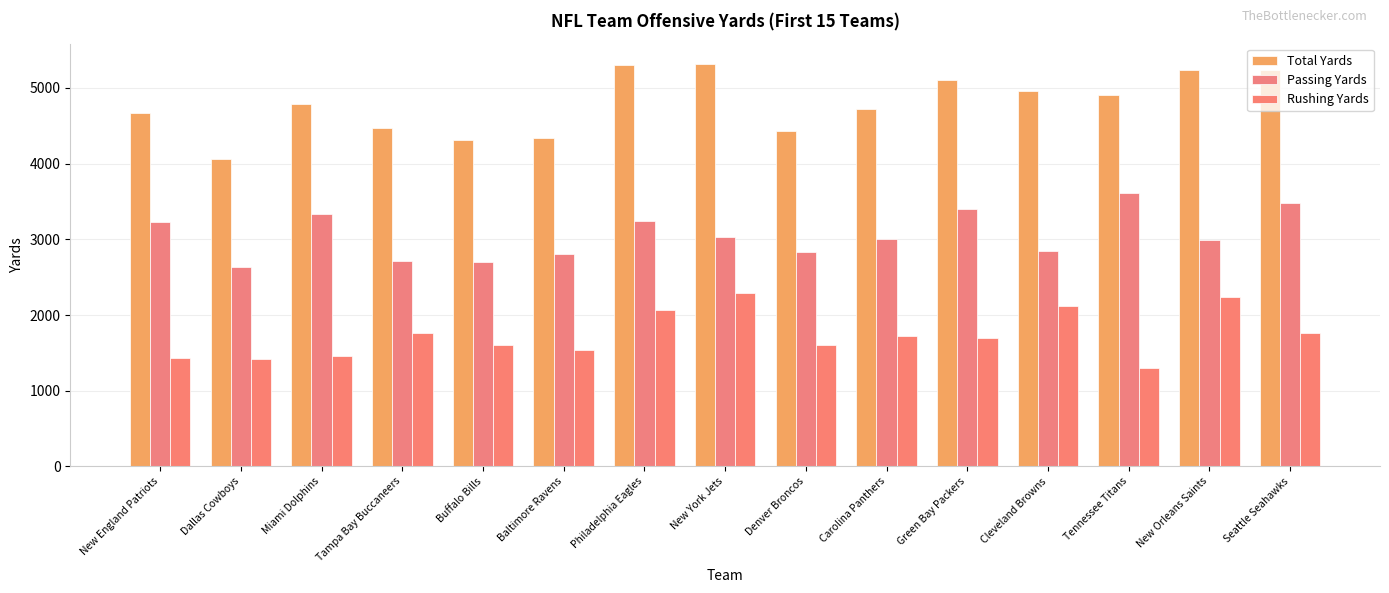

What value does the Rushing Yards series have at New York Jets?

2294